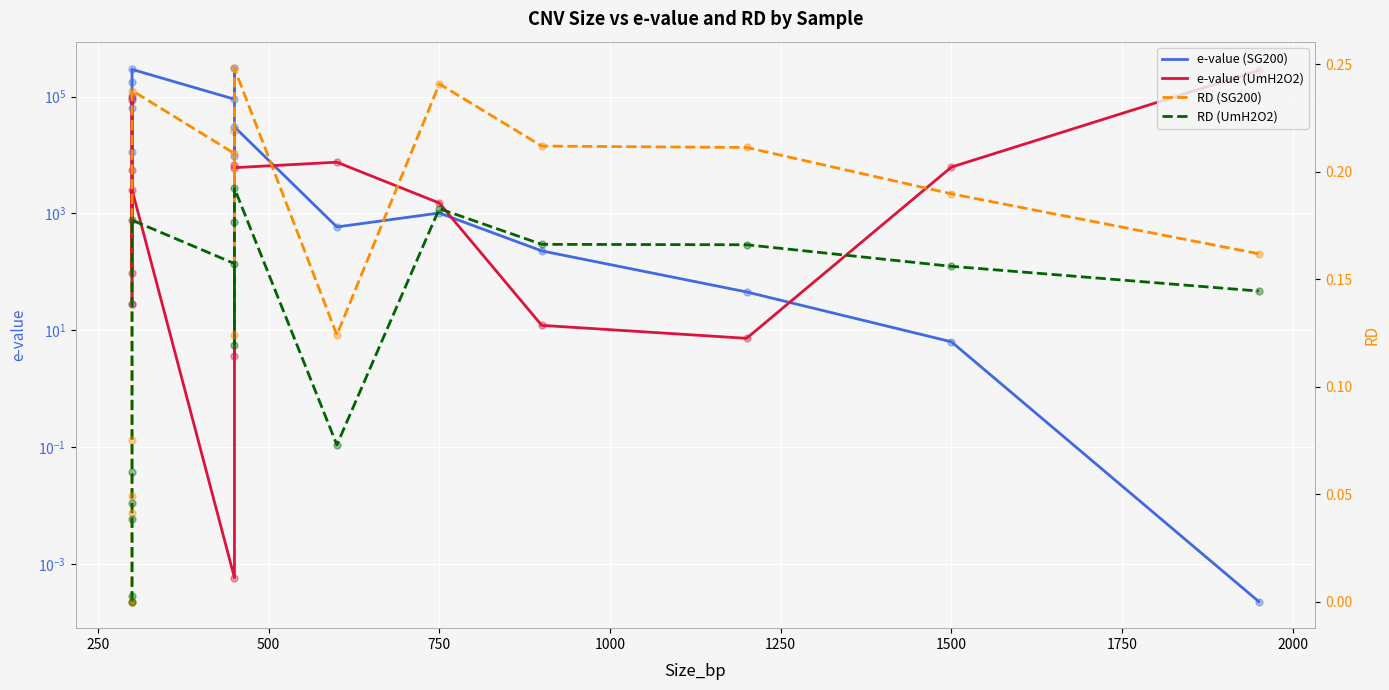

Is the value of e-value (SG200) at 12 greater than the value of RD (SG200) at 1000?

Yes